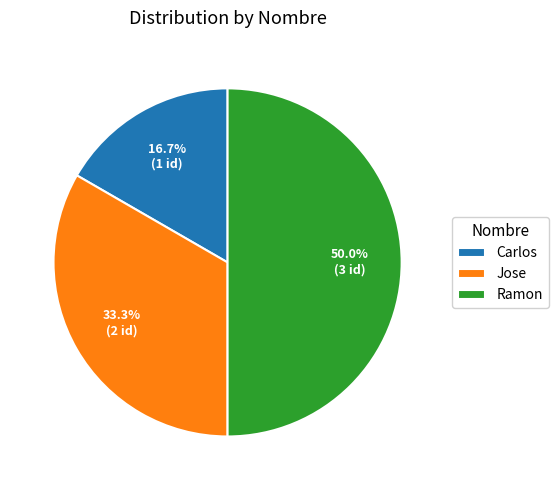

What portion of the pie excludes Ramon?

50.0%